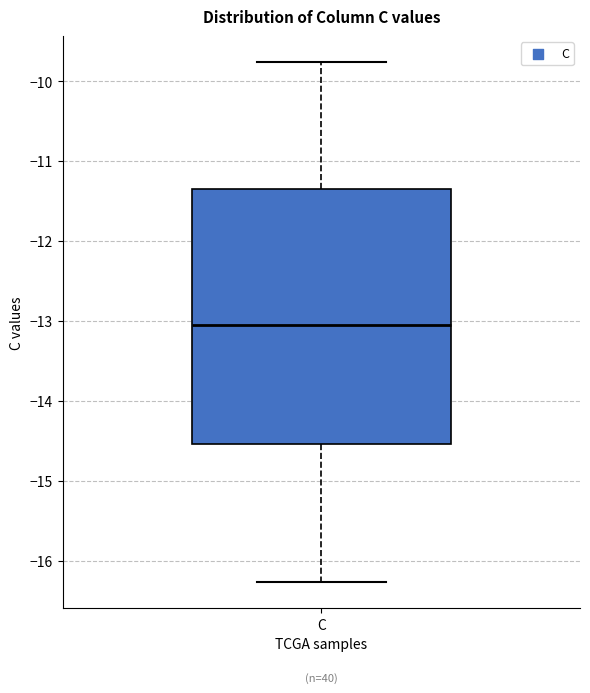

Transcribe this box plot: give where the median line is, the range the box spans, and where the two whiskers end, as read against the y-axis. The values are not printed on the chart, so give them approximately, as read against the axis.

median -13.0, box -14.5 to -11.3, whiskers -16.3 to -9.8